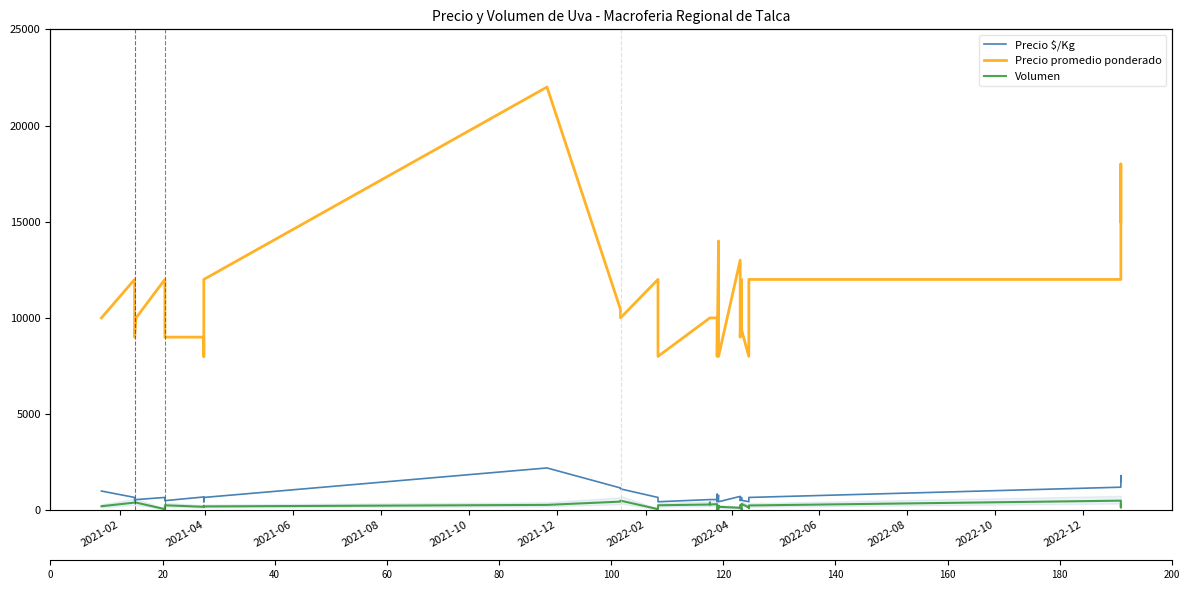

True or false: Volumen and Precio $/Kg intersect in this chart.

False